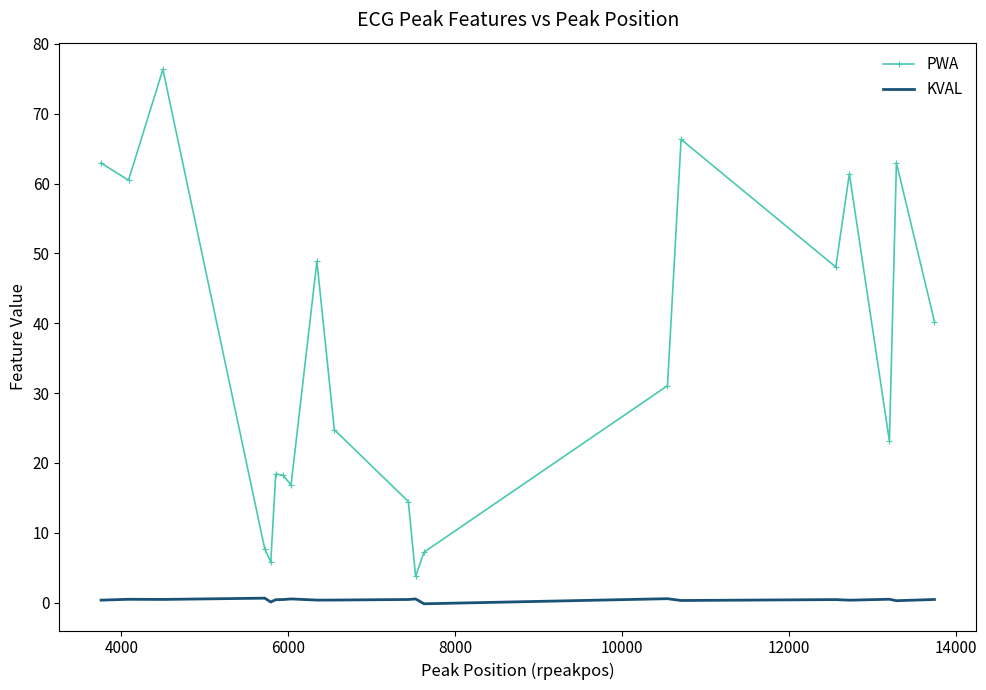

True or false: PWA and KVAL intersect in this chart.

False